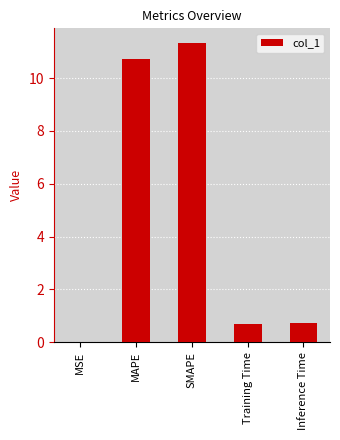

What is the sum of all values?

23.5